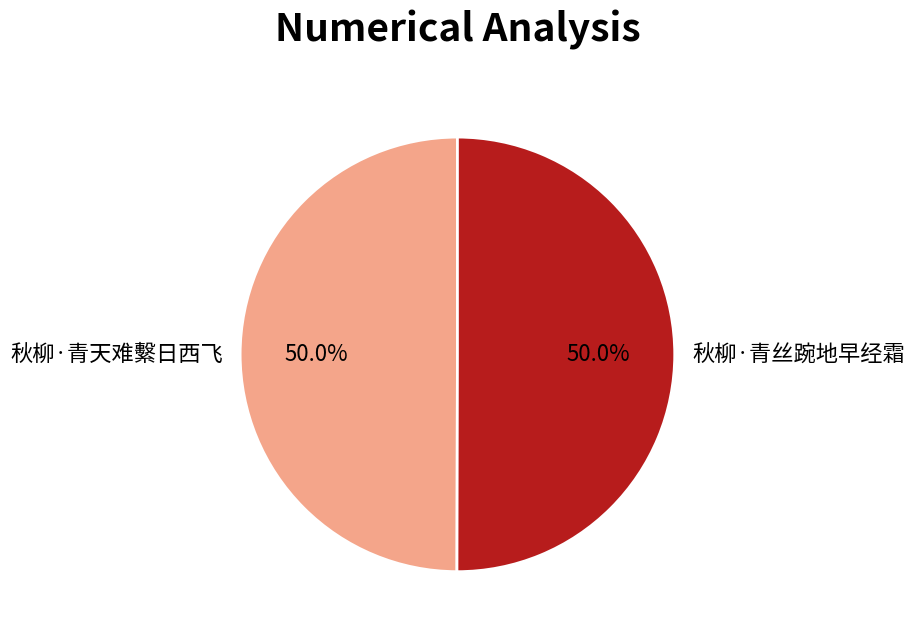

What is the ratio of the value at 秋柳·青丝踠地早经霜 to the value at 秋柳·青天难繫日西飞?

1.0